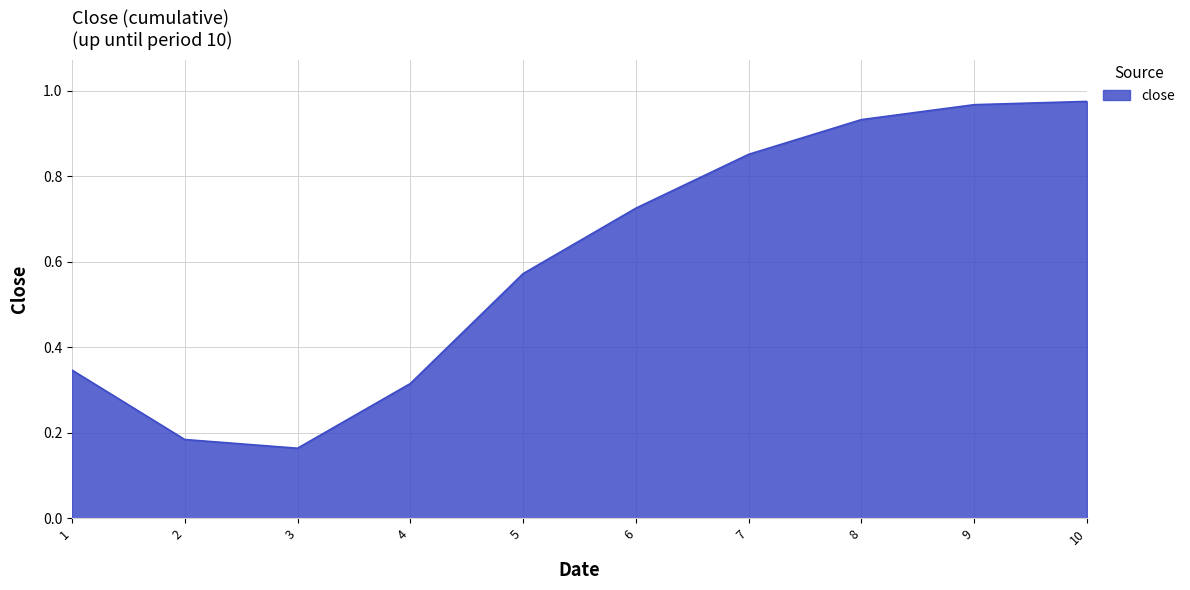

At which category does the data reach its first local valley?

3